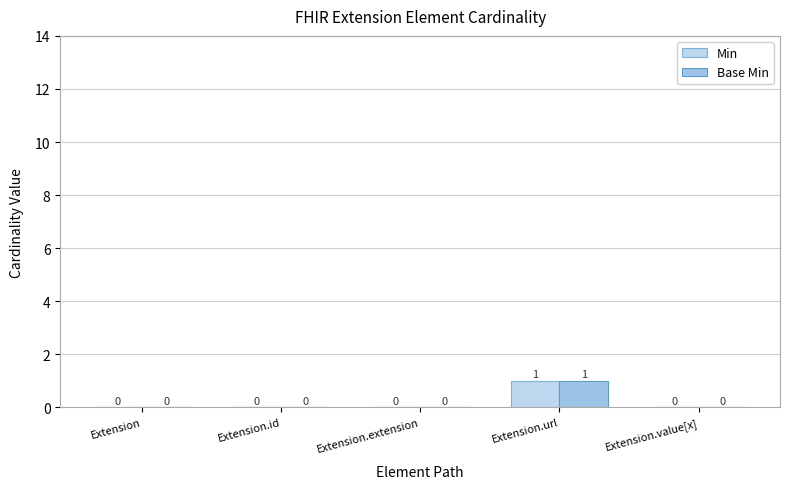

Reading left to right, what are all the values shown in this chart?

Min: Extension=0	Extension.id=0	Extension.extension=0	Extension.url=1	Extension.value[x]=0
Base Min: Extension=0	Extension.id=0	Extension.extension=0	Extension.url=1	Extension.value[x]=0